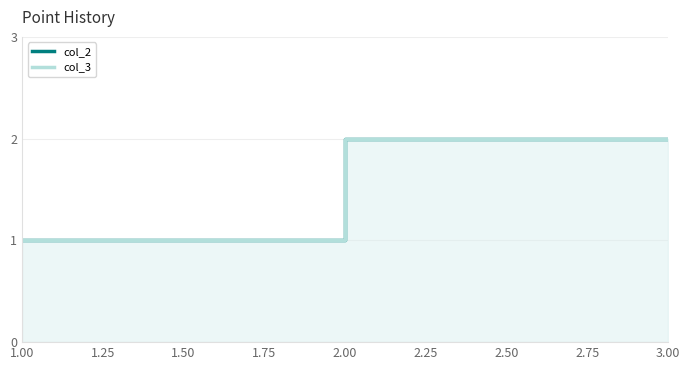

What is the value of the col_2 point at the 2nd from the left?

2